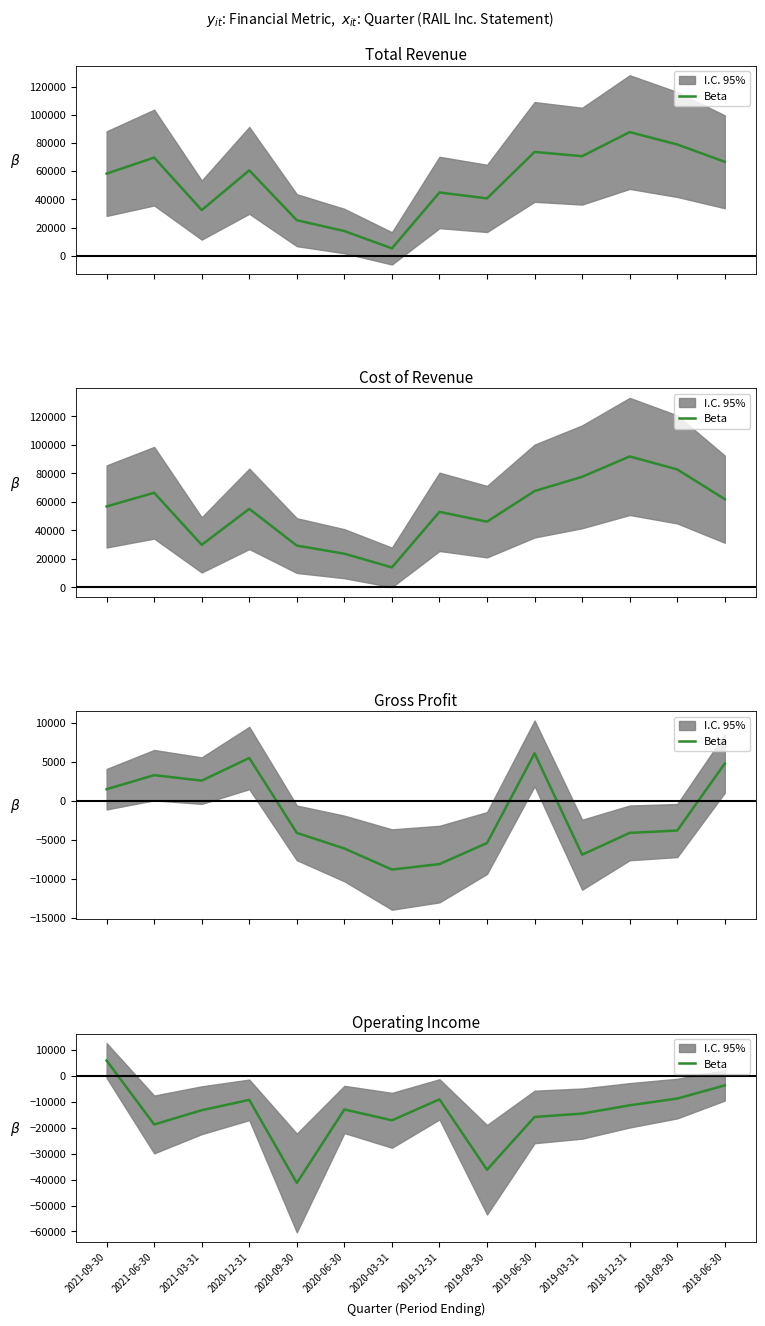

What is the label of the 8th point from the left?

2019-12-31